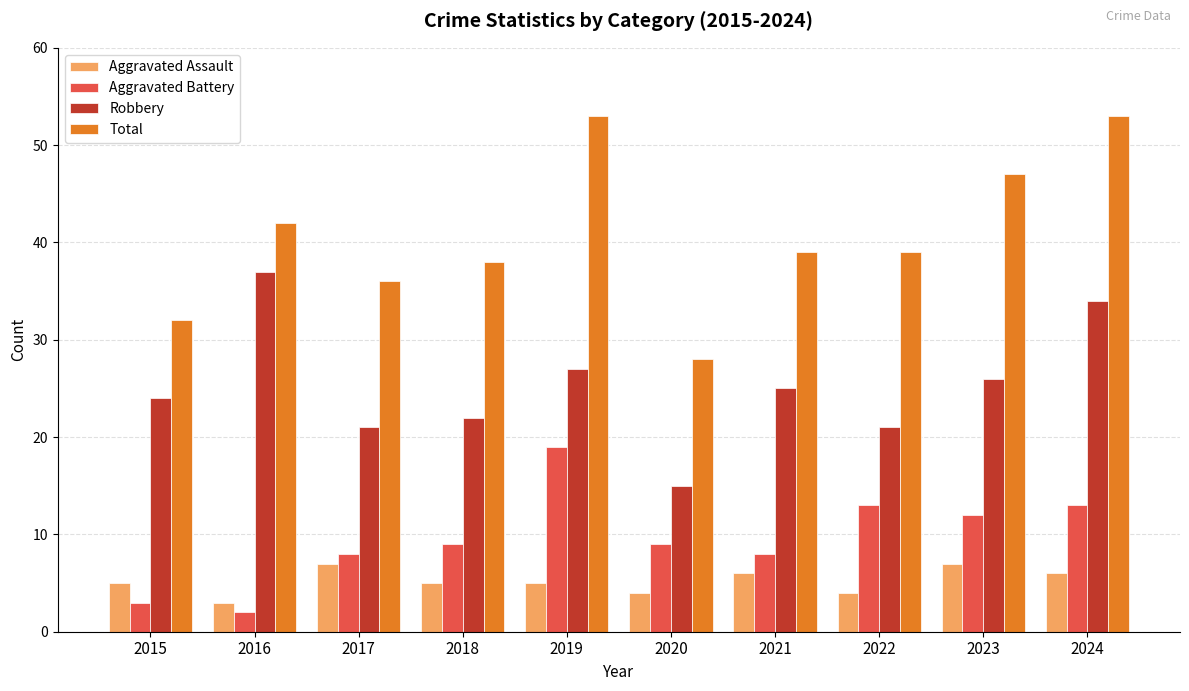

Reading left to right, extract all data points from this chart.

Aggravated Assault: 2015=5	2016=3	2017=7	2018=5	2019=5	2020=4	2021=6	2022=4	2023=7	2024=6
Aggravated Battery: 2015=3	2016=2	2017=8	2018=9	2019=19	2020=9	2021=8	2022=13	2023=12	2024=13
Robbery: 2015=24	2016=37	2017=21	2018=22	2019=27	2020=15	2021=25	2022=21	2023=26	2024=34
Total: 2015=32	2016=42	2017=36	2018=38	2019=53	2020=28	2021=39	2022=39	2023=47	2024=53